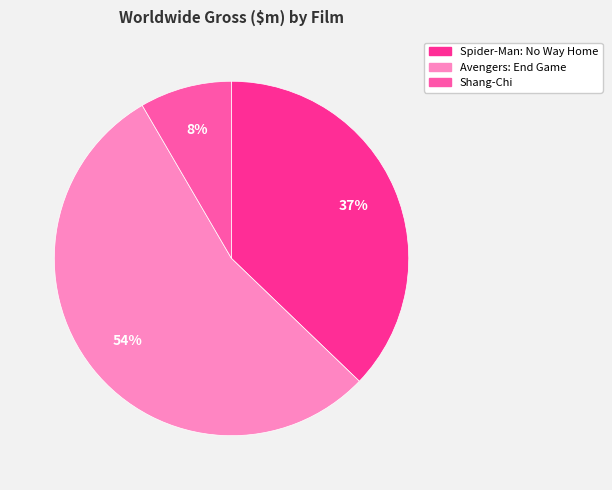

How many segments does this pie chart have?

3